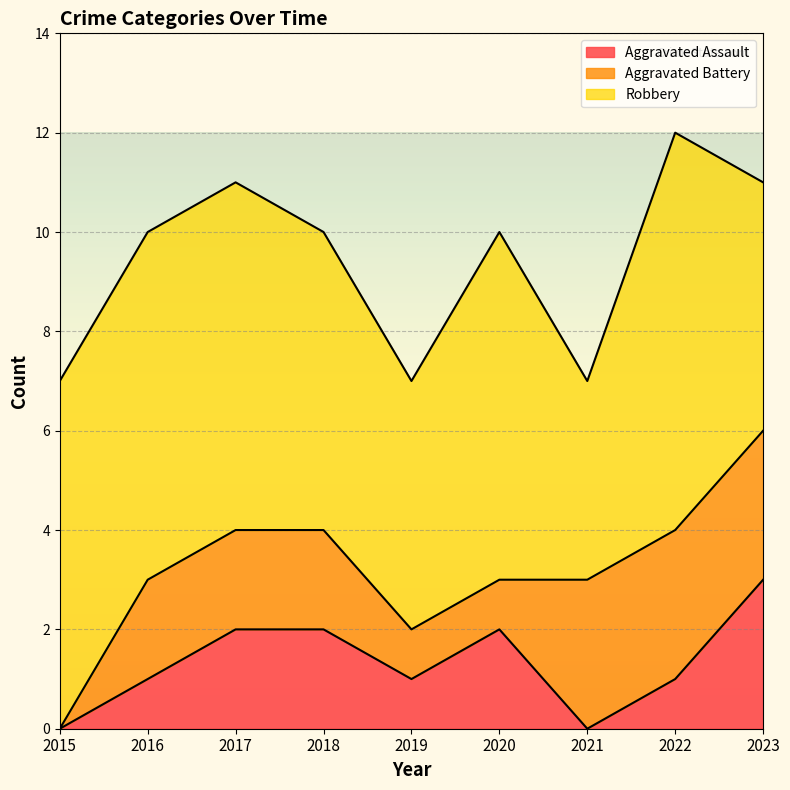

Reading left to right, transcribe all the data shown in this chart.

Aggravated Assault: 2015=0	2016=1	2017=2	2018=2	2019=1	2020=2	2021=0	2022=1	2023=3
Aggravated Battery: 2015=0	2016=2	2017=2	2018=2	2019=1	2020=1	2021=3	2022=3	2023=3
Robbery: 2015=7	2016=7	2017=7	2018=6	2019=5	2020=7	2021=4	2022=8	2023=5